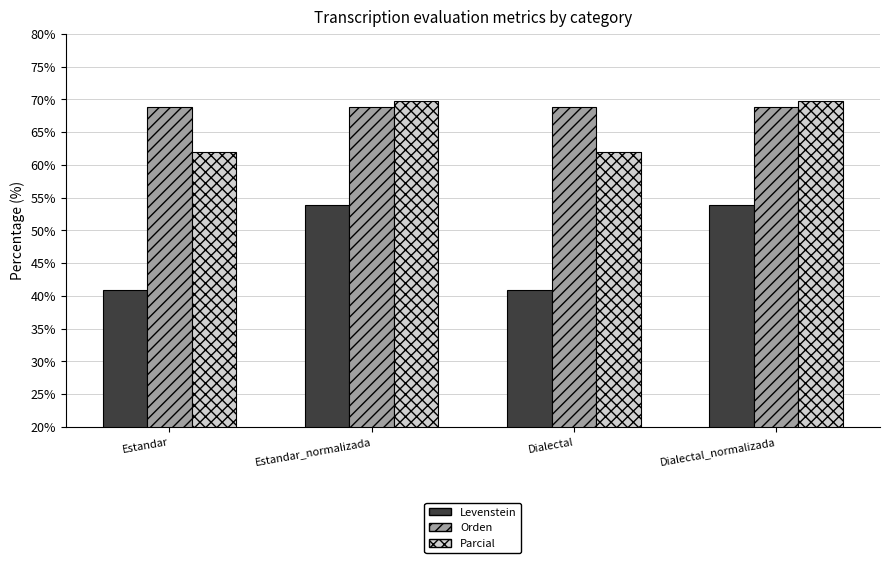

The Parcial series shows 21.3 at Estandar. True or false?

False